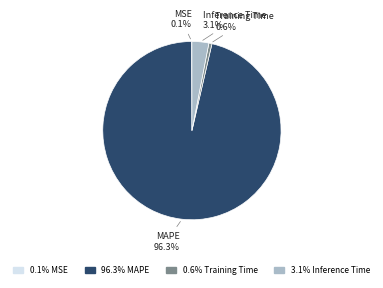

Does any single category account for the majority?

Yes